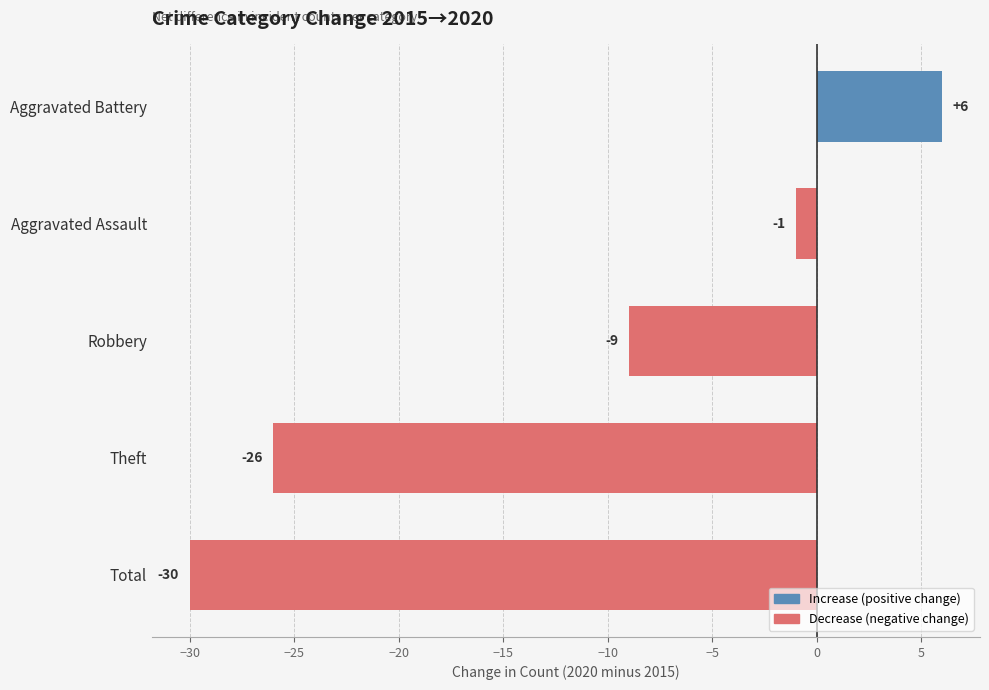

What is the sum of all values?

-60